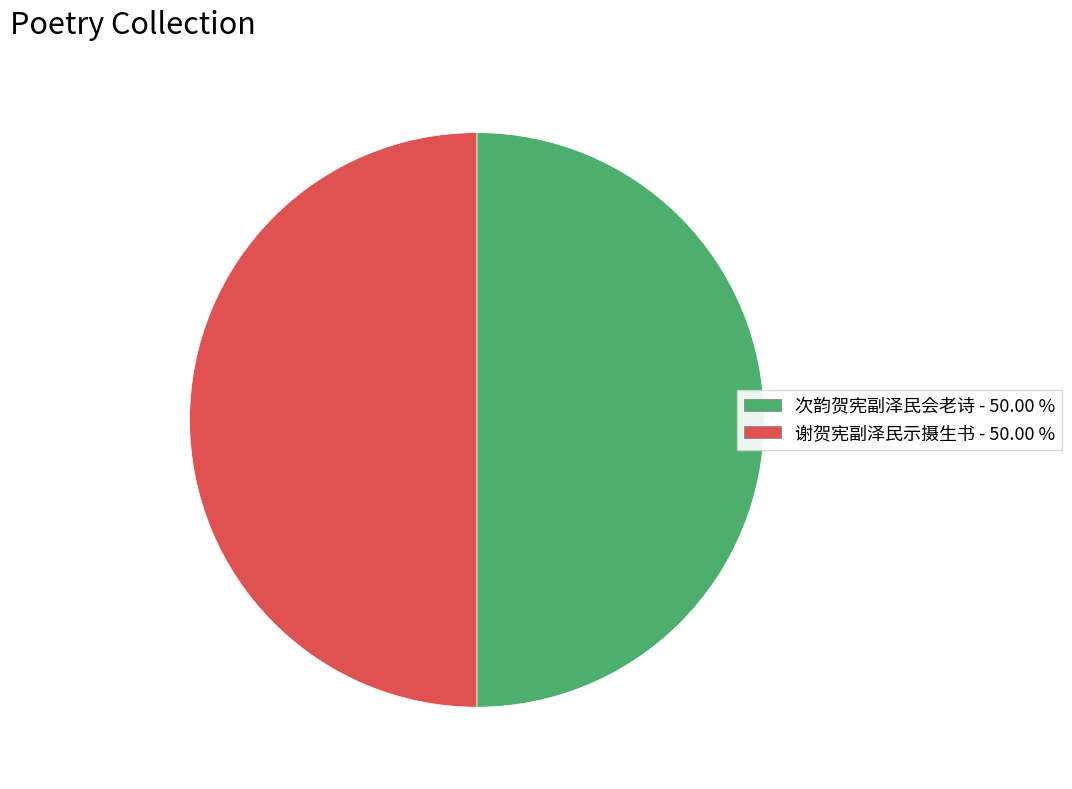

True or false: 次韵贺宪副泽民会老诗 accounts for 58% of the total.

False